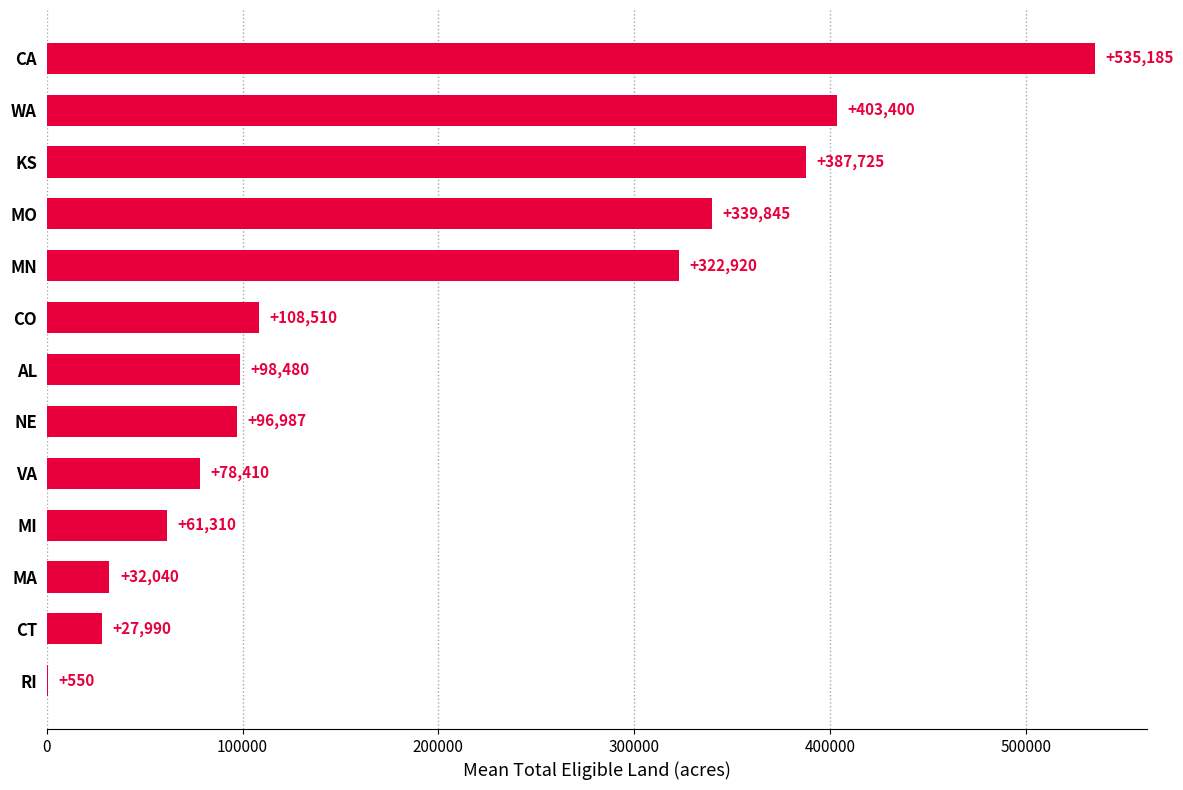

What is the sum of the values at CO and WA?

511910.0